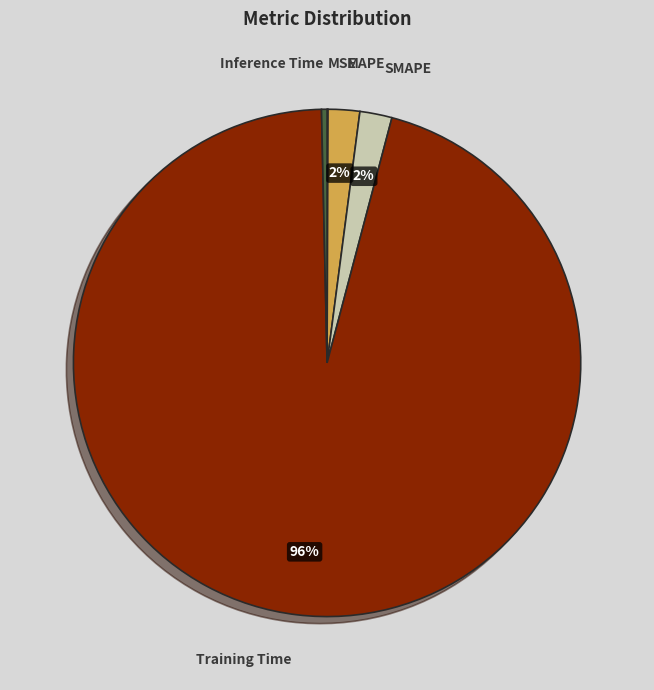

Is there a majority slice in this chart?

Yes